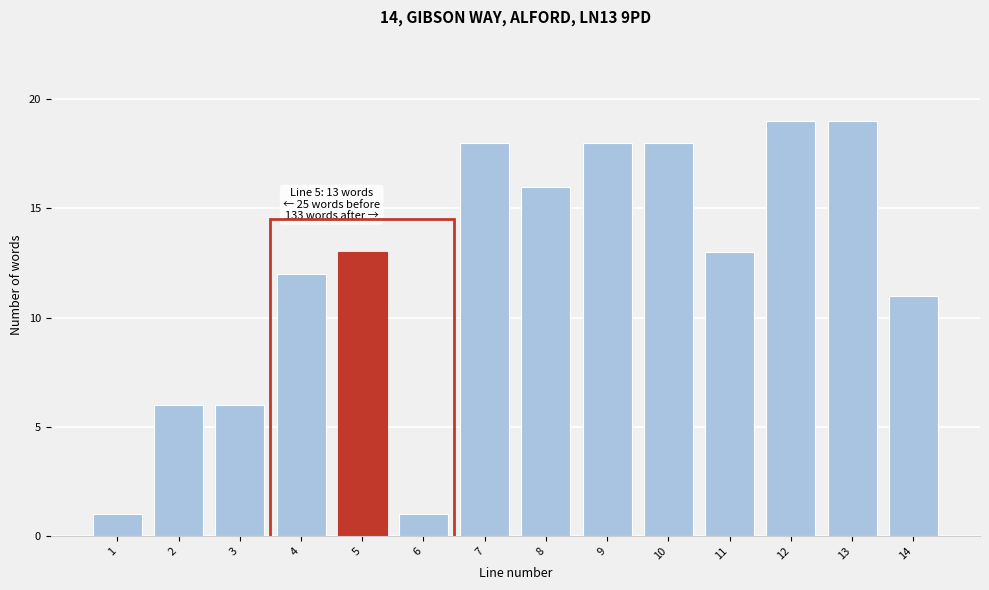

Reading left to right, transcribe all the data shown in this chart.

1	6	6	12	13	1	18	16	18	18	13	19	19	11